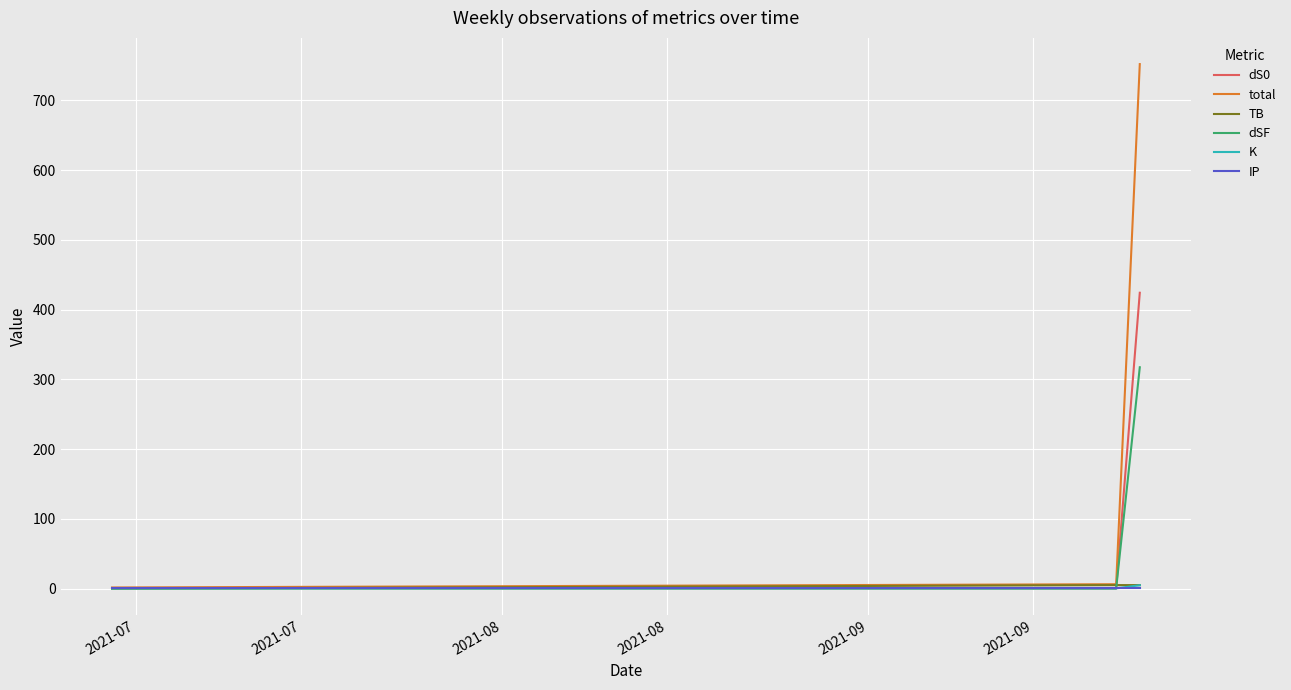

Which series has the largest total across all categories?

total